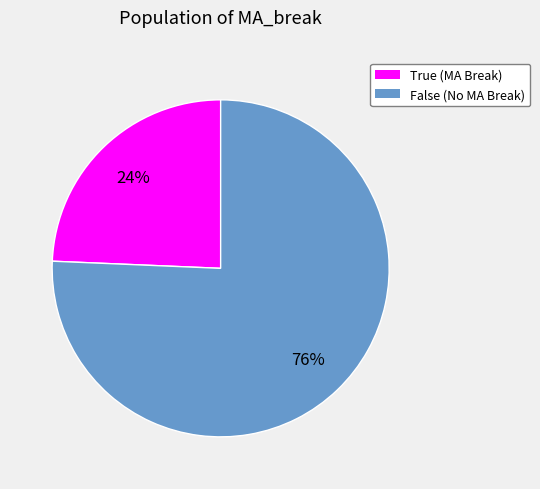

What percentage is the False slice, to the nearest percent?

76%